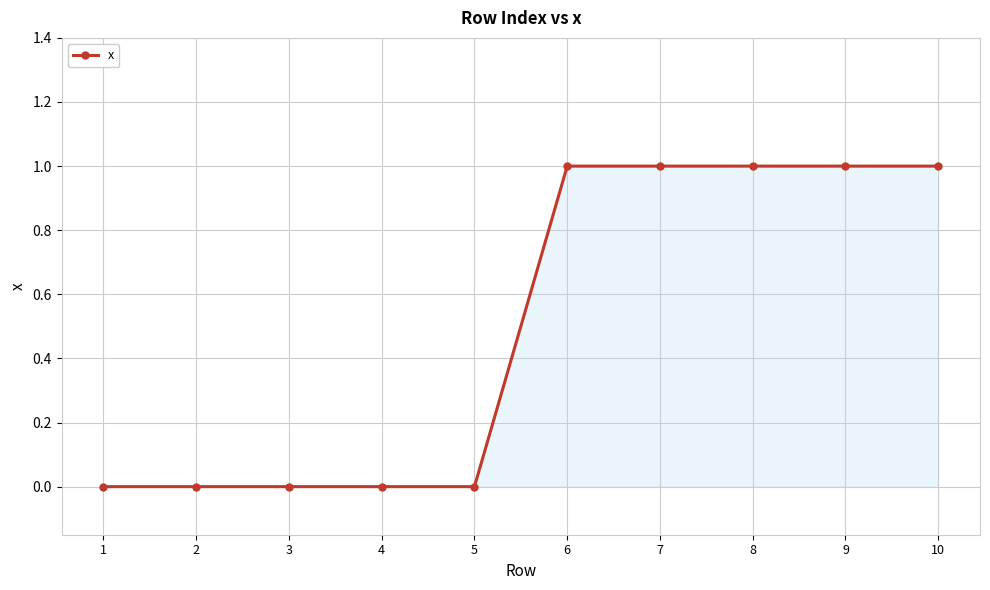

What is the value of the 7th point from the left?

1